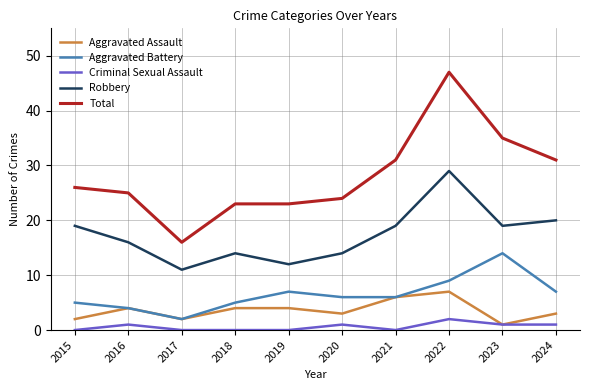

True or false: Total has a value of 26 at 2015.

True